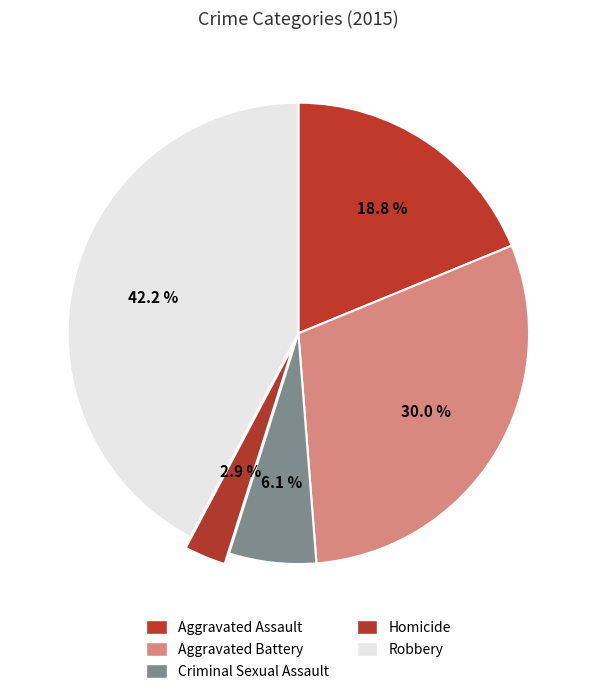

What is the ratio of the value at Criminal Sexual Assault to the value at Aggravated Battery?

0.2